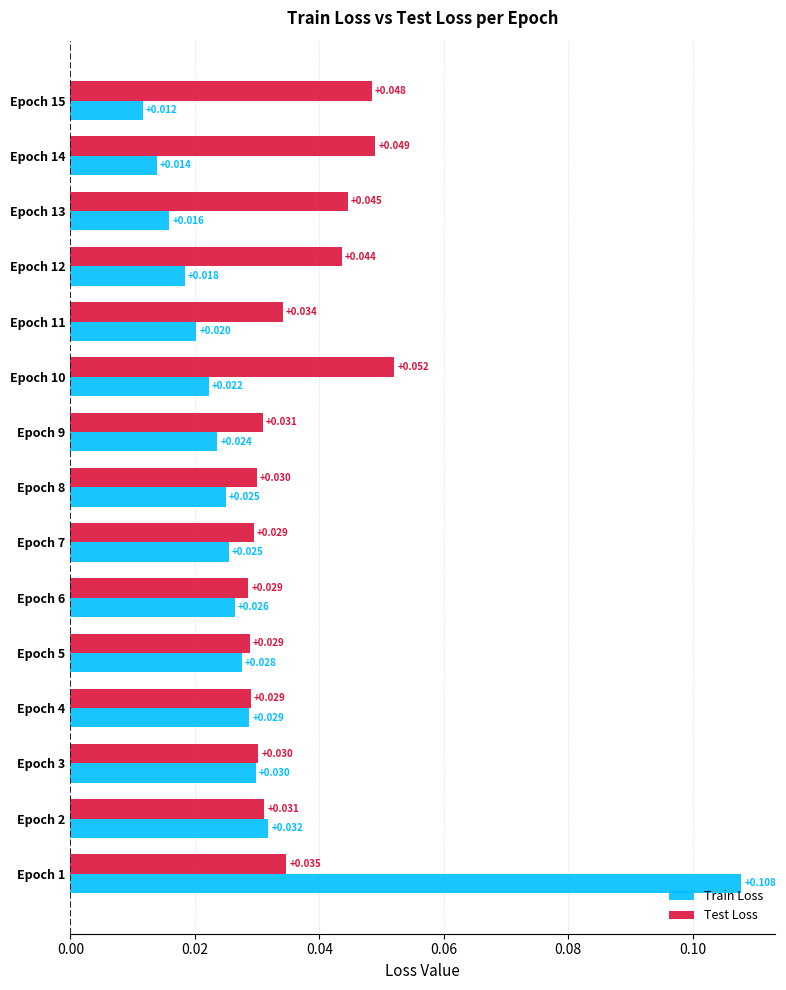

List the series in order of their peak value, lowest first.

Test Loss, Train Loss